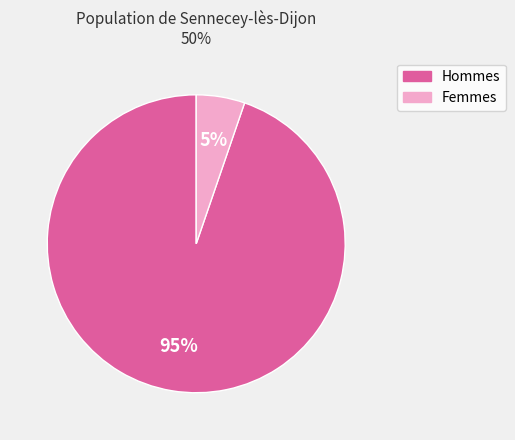

Does any single category account for the majority?

Yes